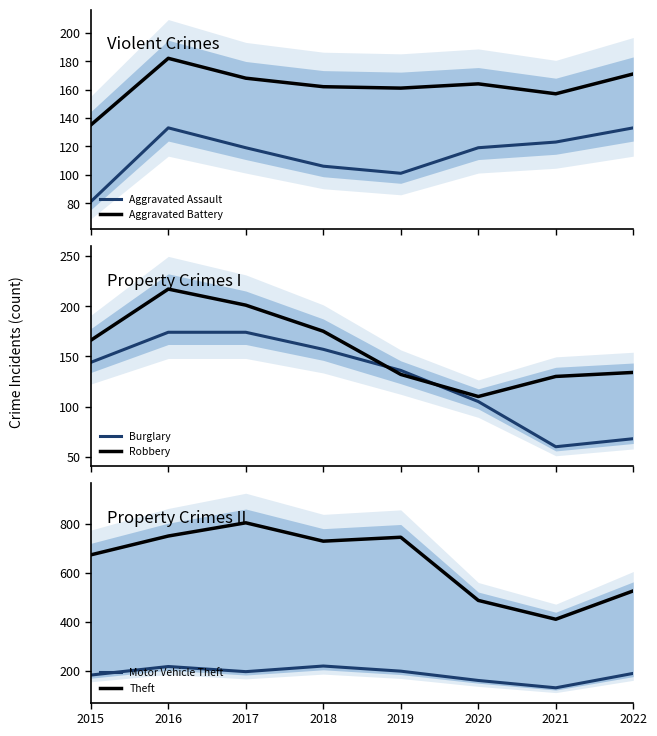

Where is the first local minimum for Burglary?

2021